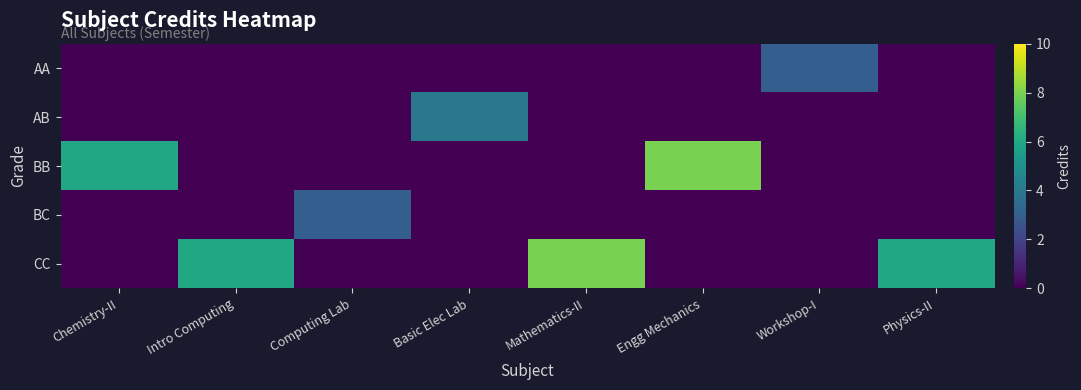

Rank the series at Engg Mechanics from highest to lowest value.

BB, AA, AB, BC, CC